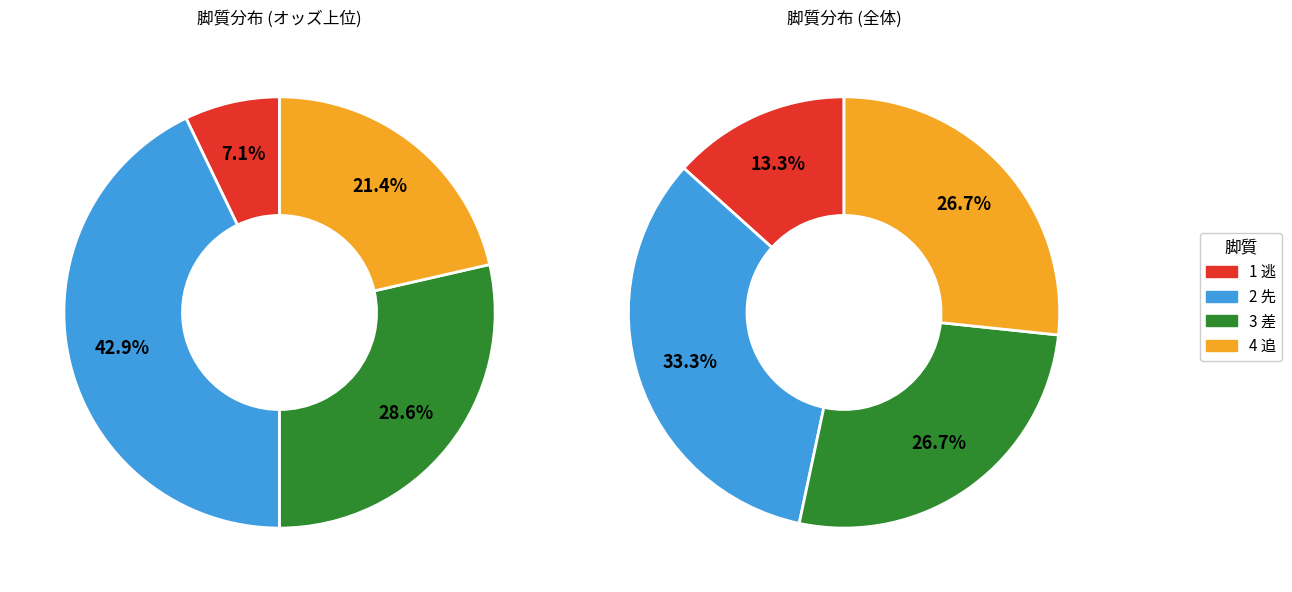

Which has a higher value, 2 先 or 1 逃?

2 先